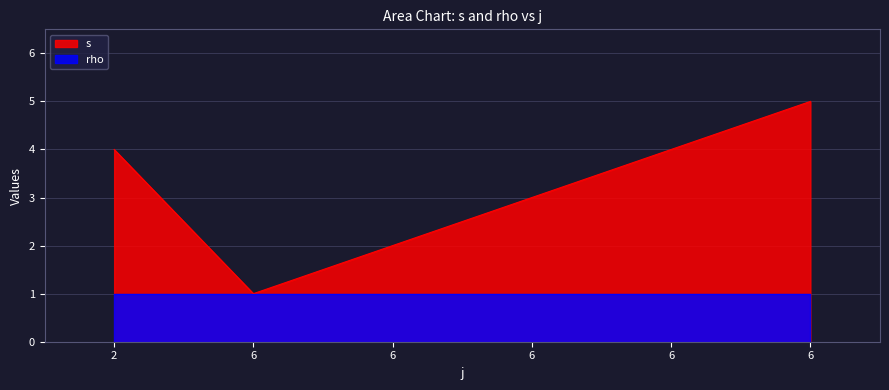

True or false: the data shows 2 at 6.

True